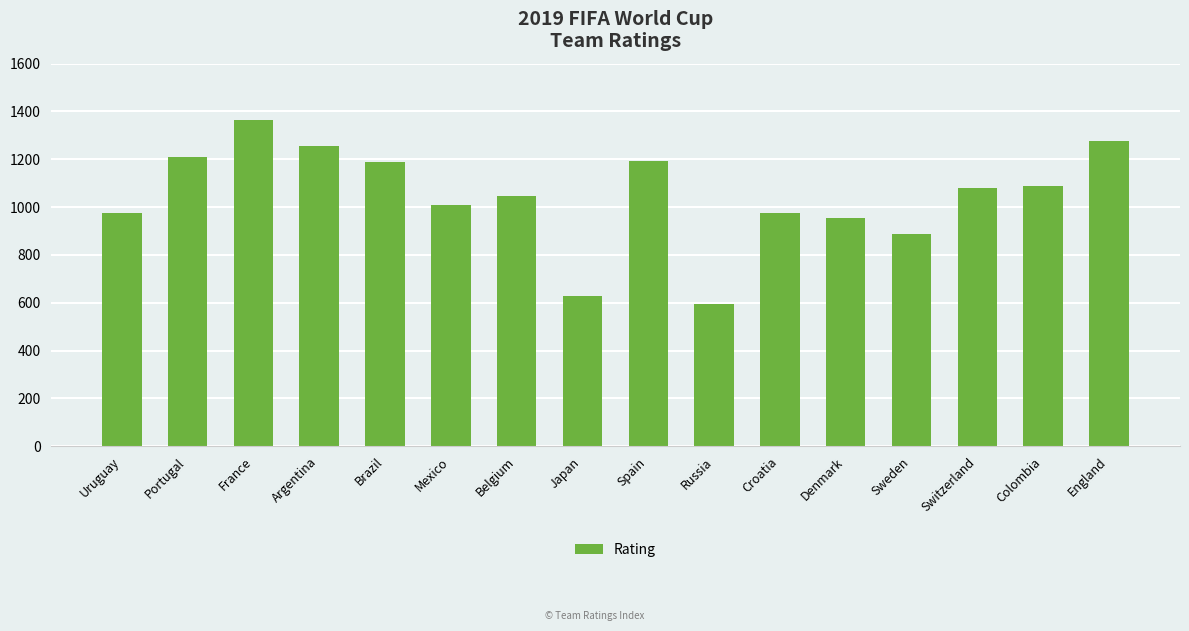

How many values are below 1079?

8